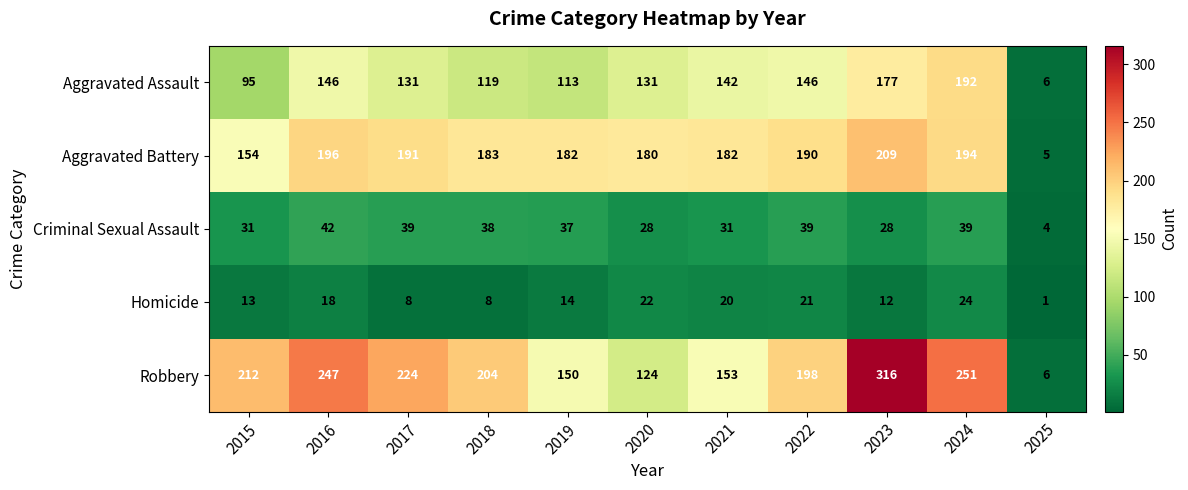

What is the sum of the Aggravated Assault values at 2020 and 2019?

244